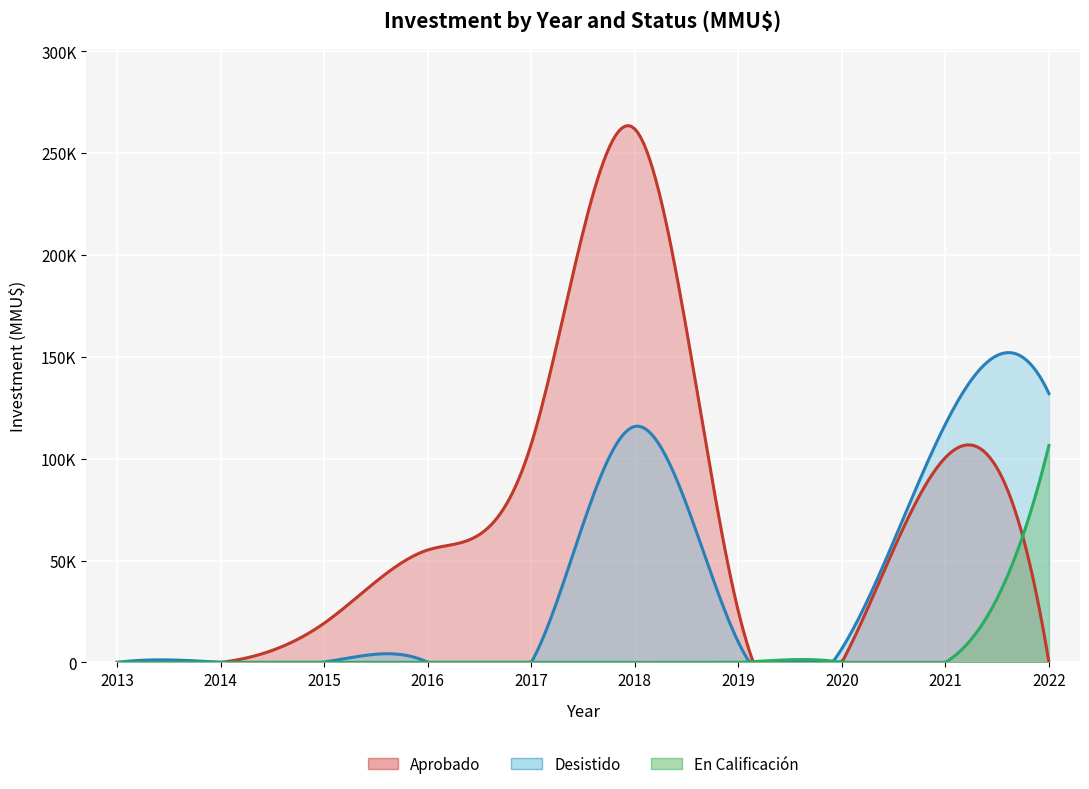

How many lines are shown in the chart?

3